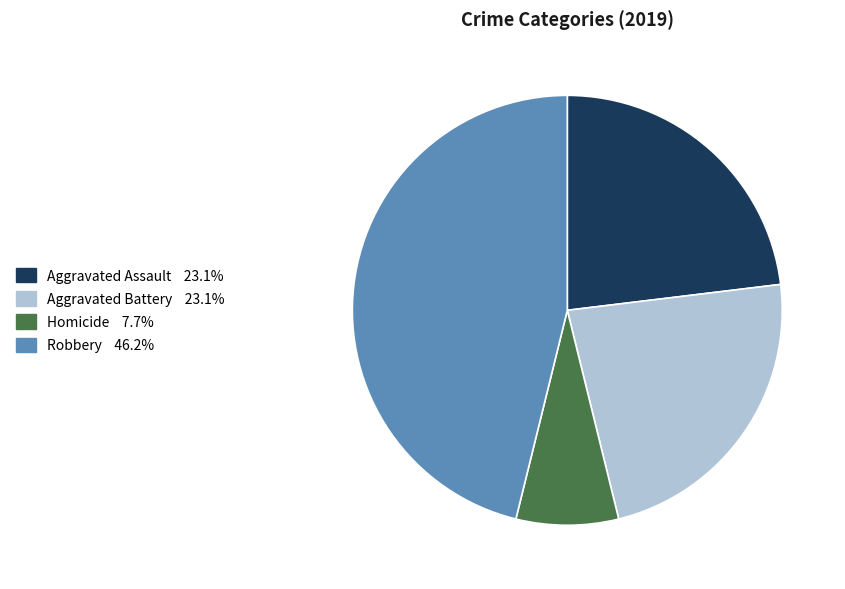

Does any single category account for the majority?

No